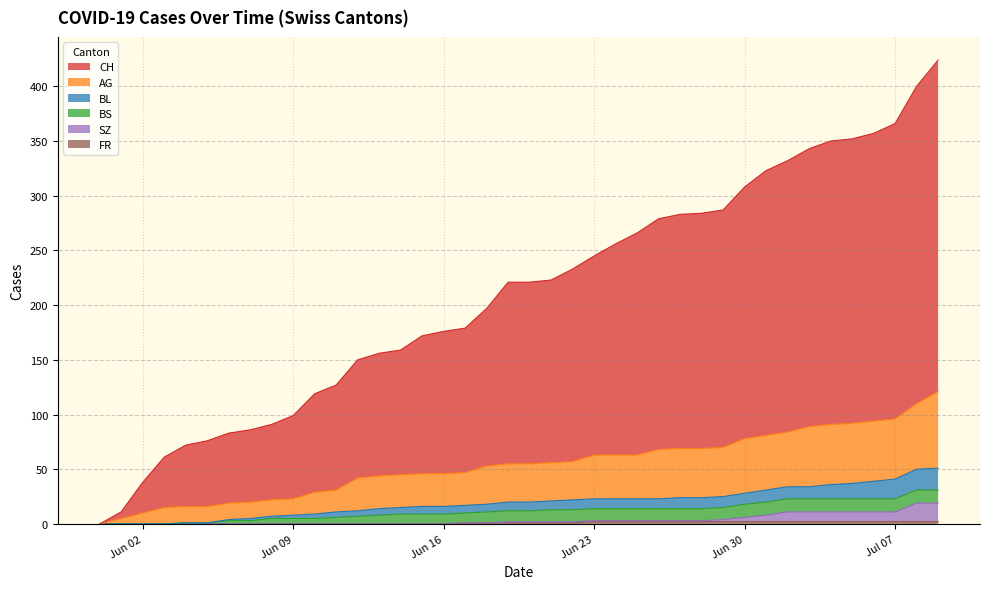

What is the sum of all SZ values?

150